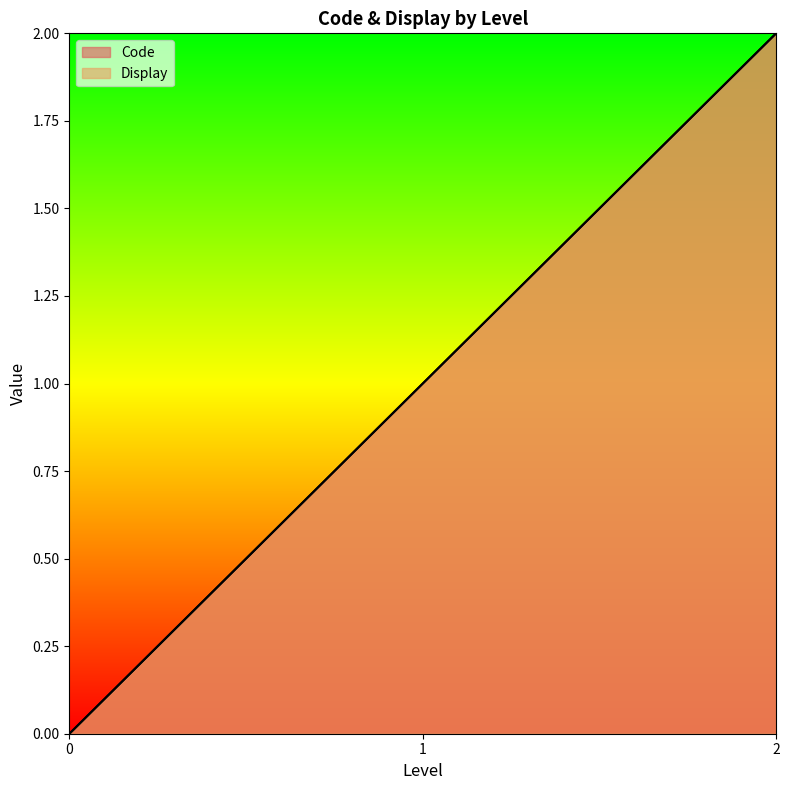

What are all the series names shown in the legend?

Code, Display